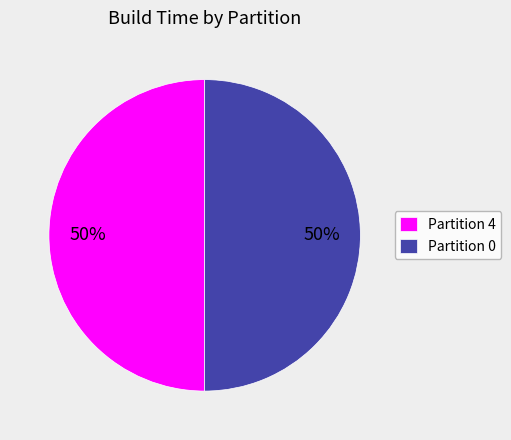

Approximately how many times larger is the value at Partition 0 compared to Partition 4?

1.0